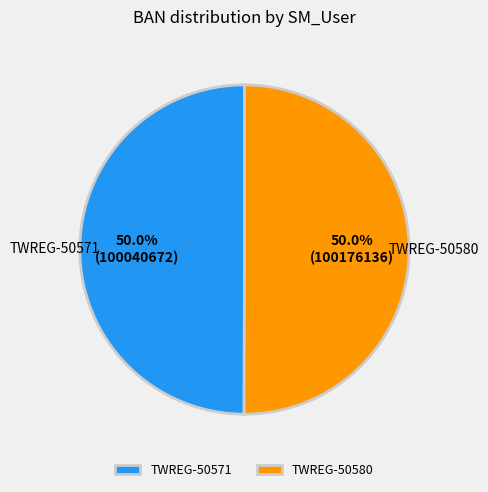

Is it true that TWREG-50571 is 50% of the pie?

True